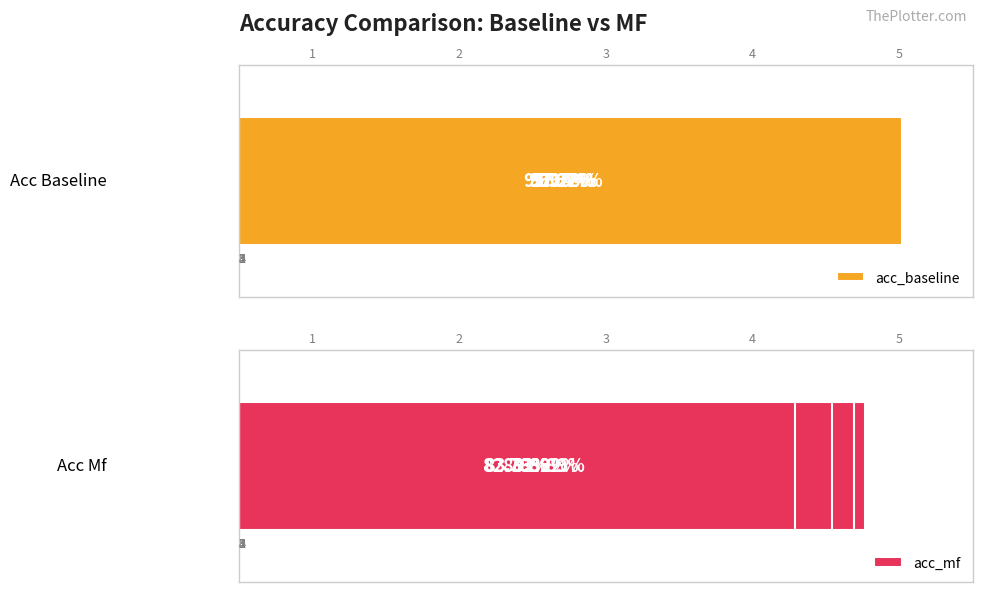

Reading left to right, transcribe all the data shown in this chart.

acc_baseline: 1=0.9	2=1.0	3=1.0	4=1.0	5=1.0
acc_mf: 1=0.9	2=0.9	3=0.8	4=0.9	5=0.8